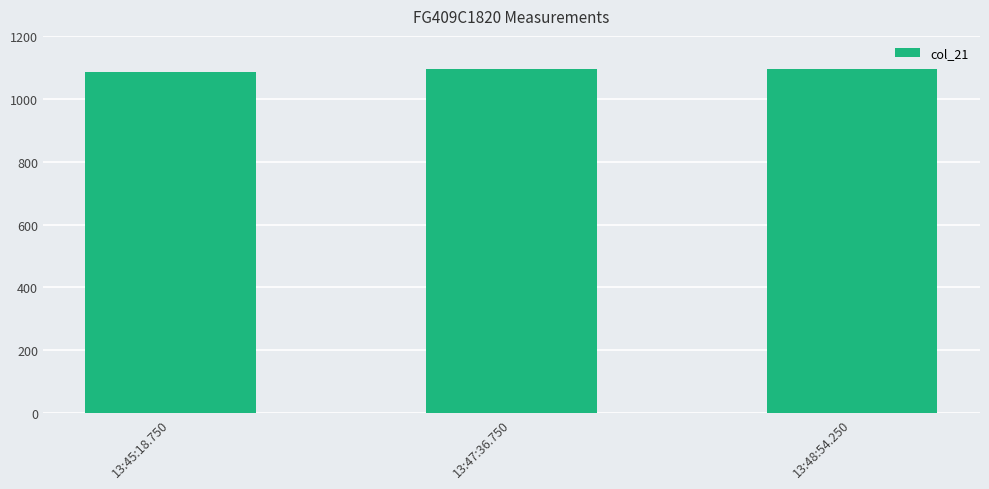

What is the sum of the values at 13:48:54.250 and 13:47:36.750?

2189